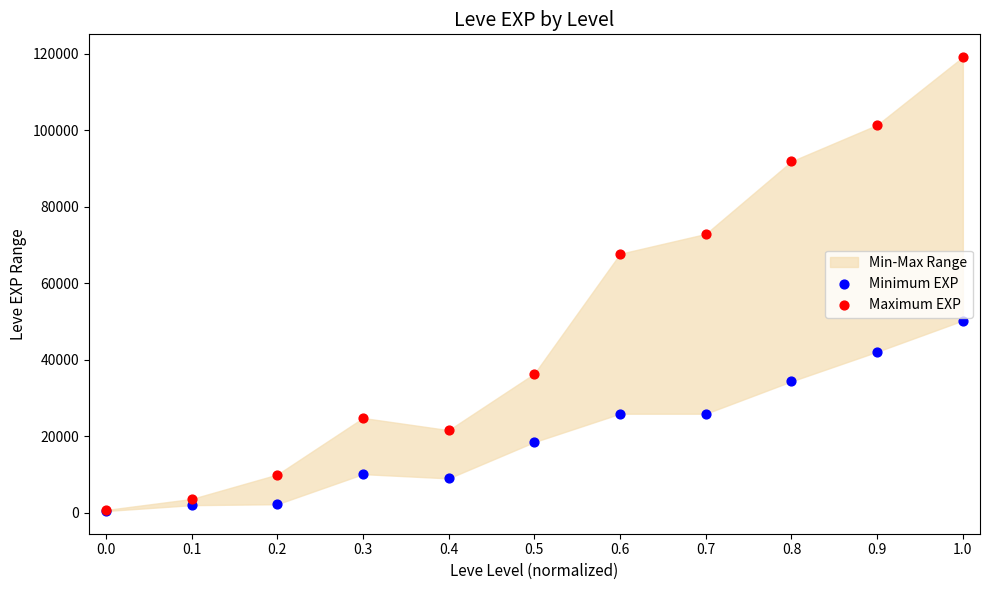

Across all series, what Y value is closest to 59825?

67730